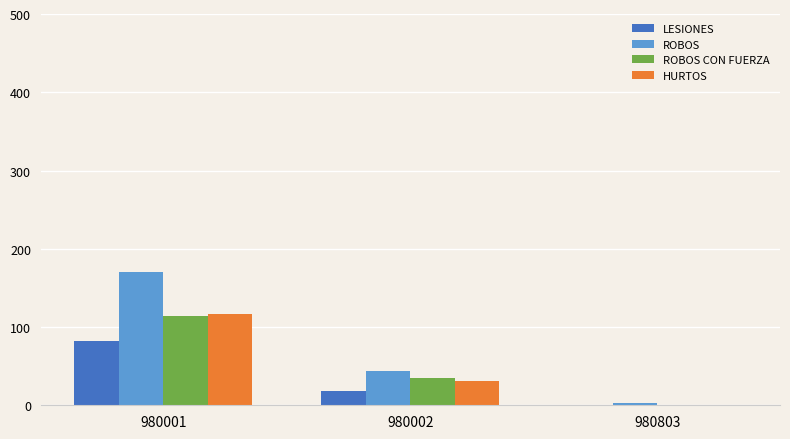

How many groups of bars are there?

3